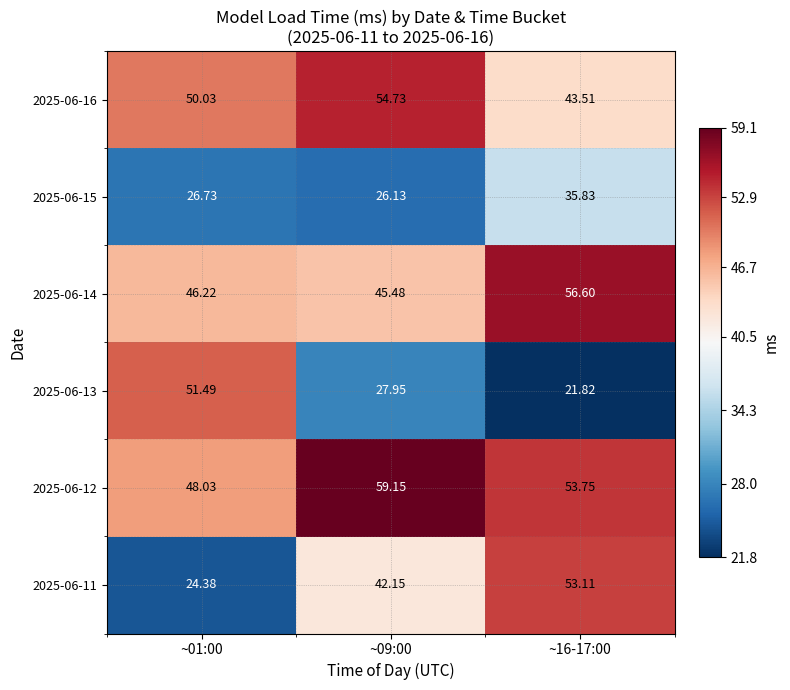

Which label corresponds to the largest value in the chart?

~09:00